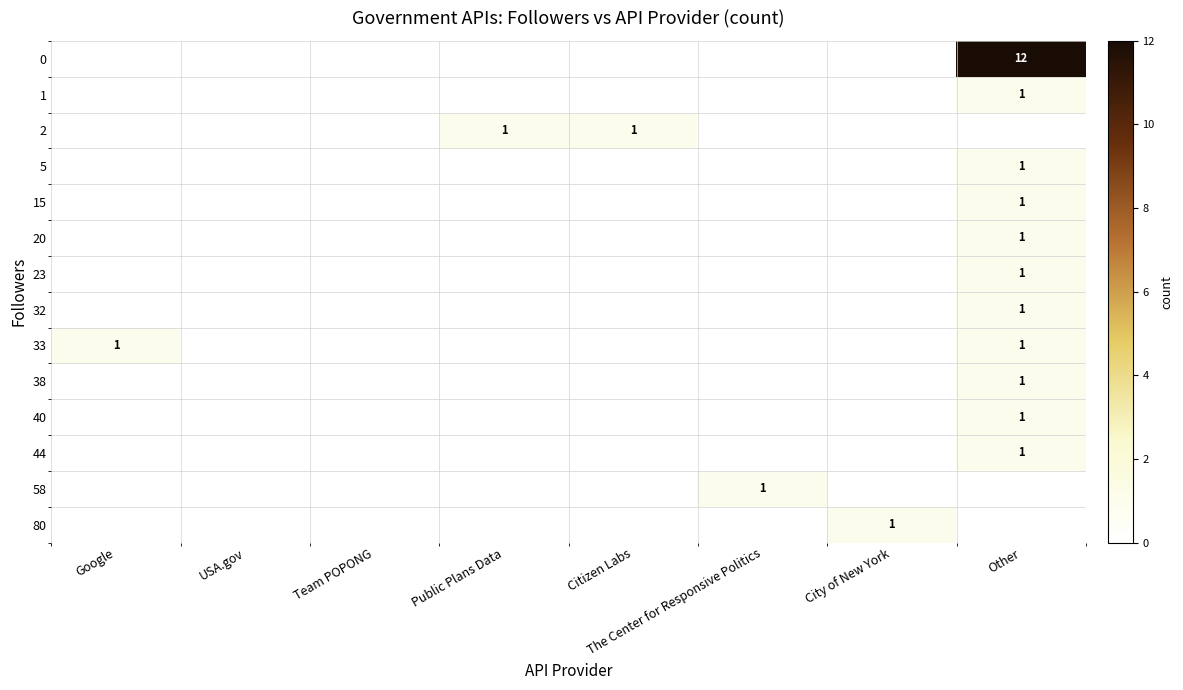

The value of 0 at Other is 12. True or false?

True